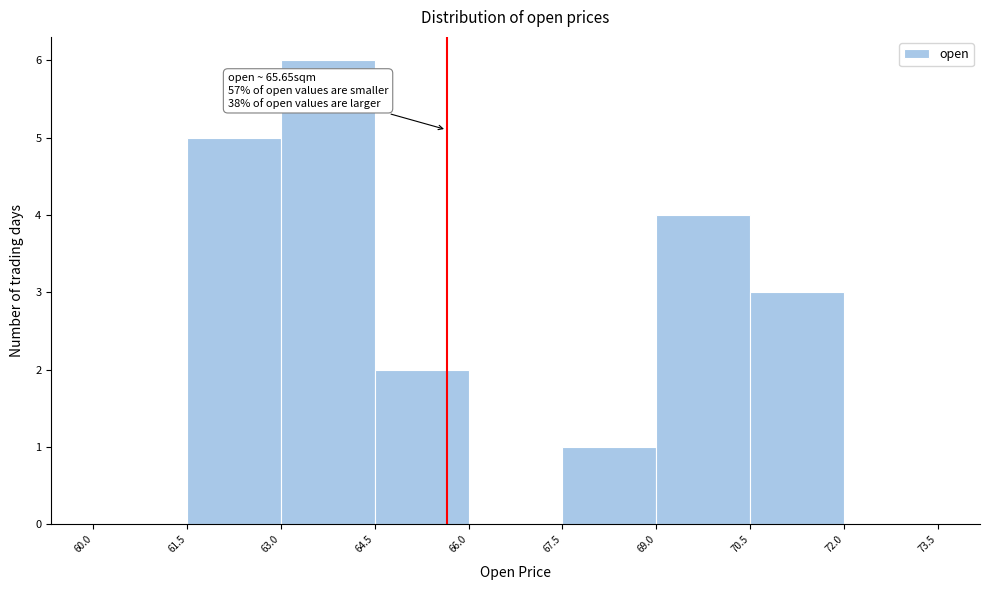

Over which range of the x-axis is the bar tallest?

63.0 to 64.5